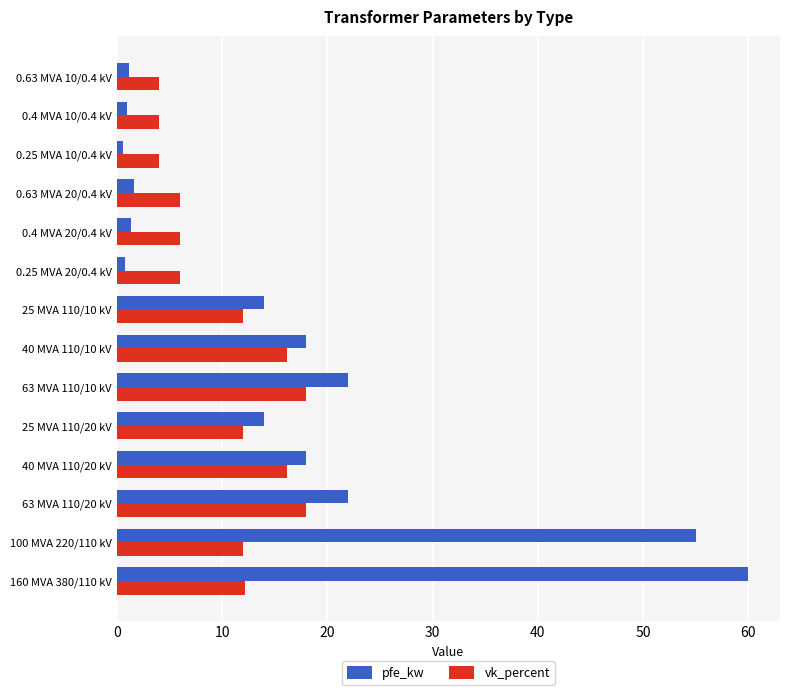

Rank the series by their maximum value, from lowest to highest.

vk_percent, pfe_kw